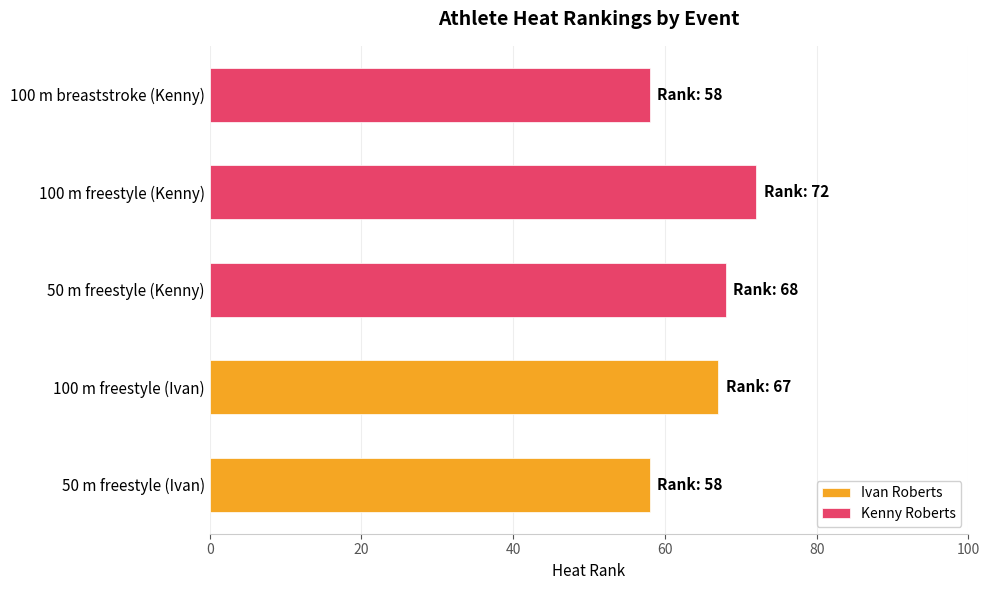

What is the difference between the maximum and minimum values in the Kenny Roberts series?

14